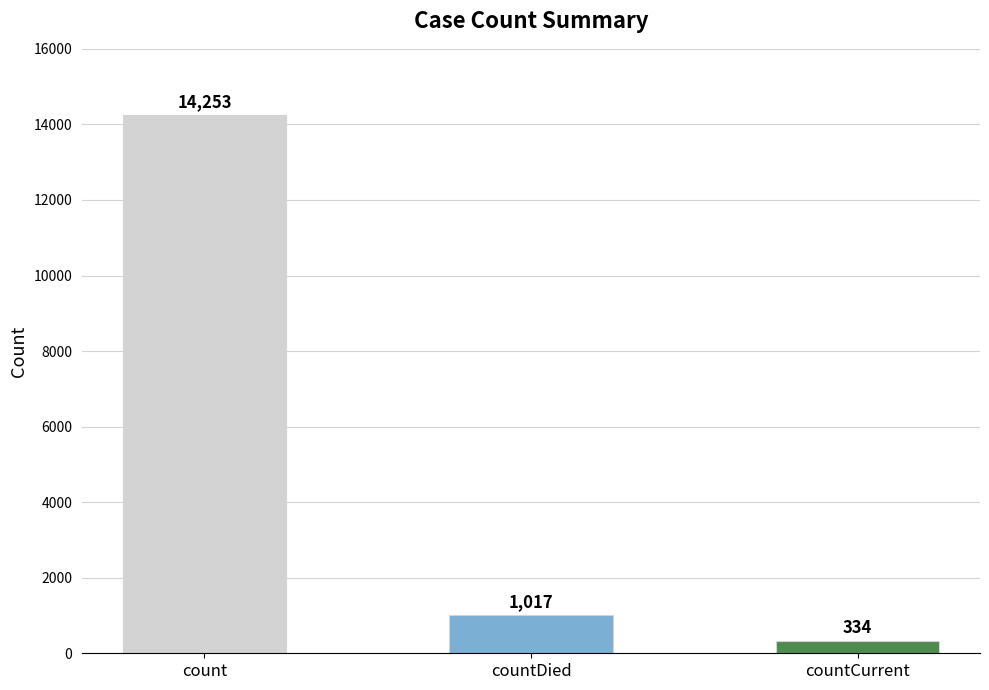

Rank the categories by value from lowest to highest.

countCurrent, countDied, count